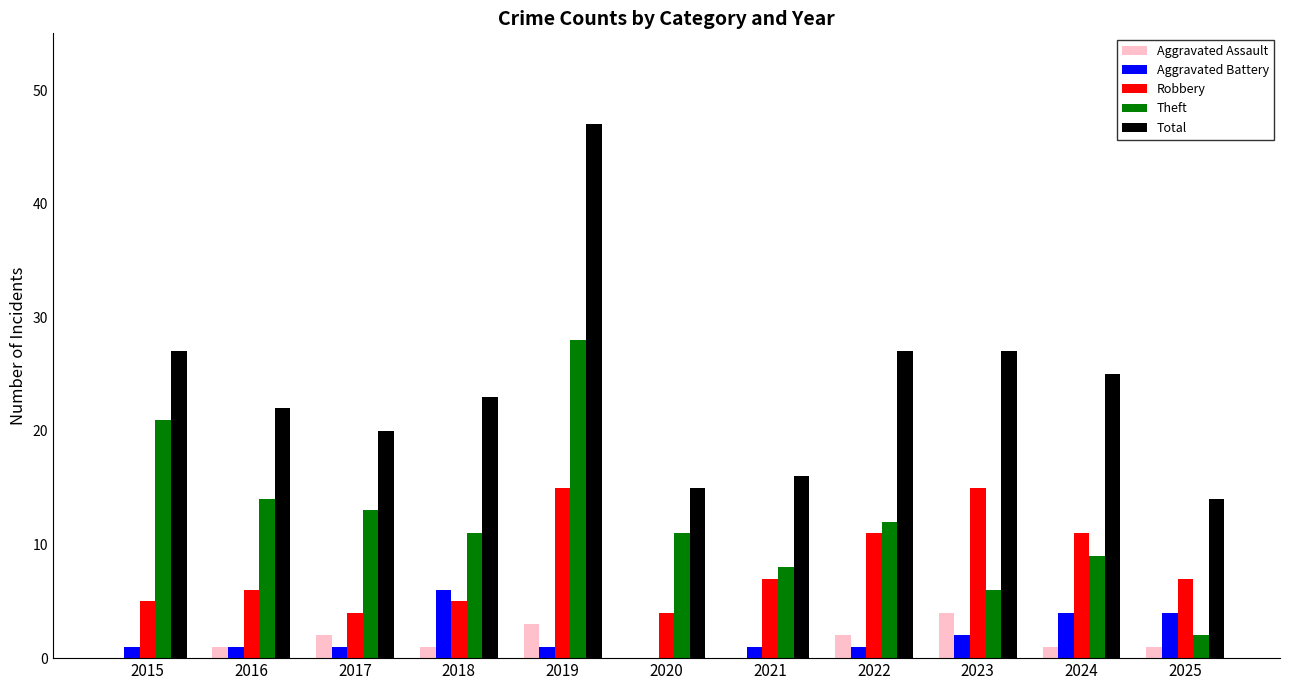

What value does the Aggravated Battery series have at 2024?

4